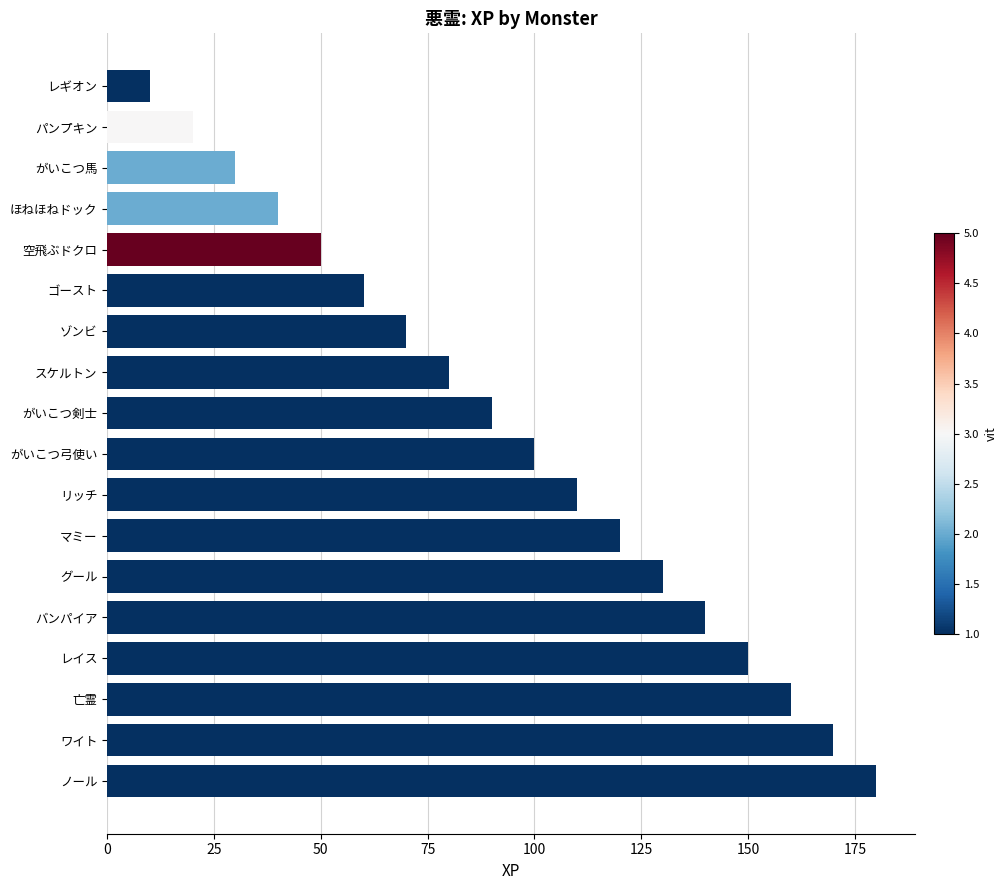

What is the change in value from 空飛ぶドクロ to レイス?

+100